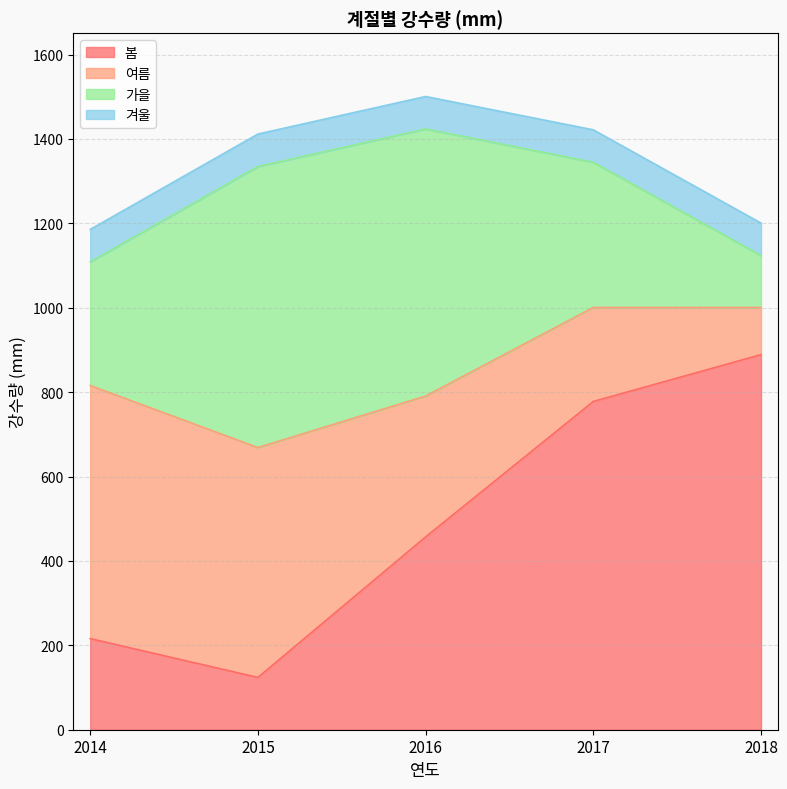

Where is 가을 nearest to the value 394?

2017